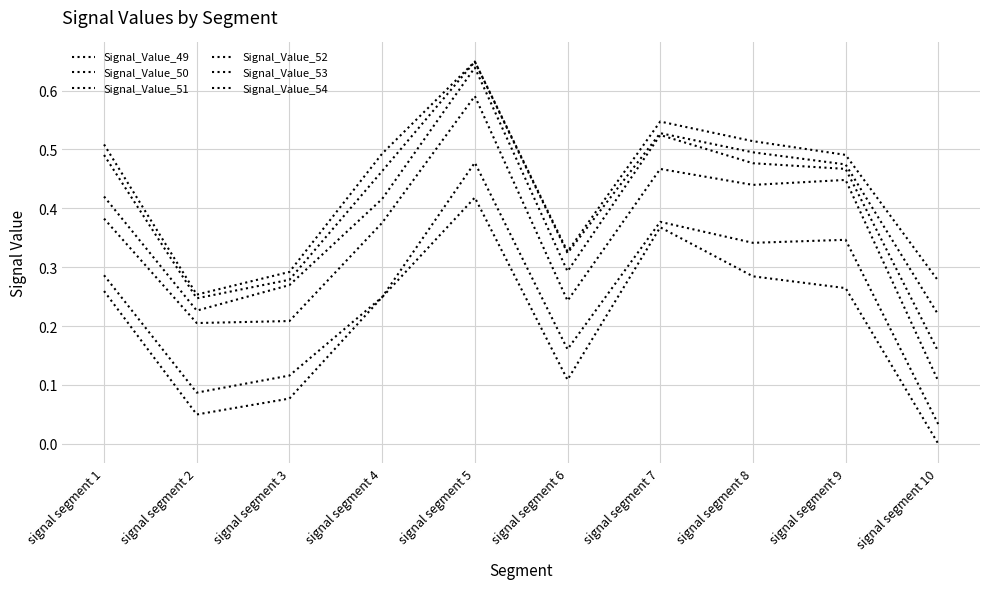

Reading left to right, what are all the values shown in this chart?

Signal_Value_49: 0.3	0.0	0.1	0.2	0.4	0.1	0.4	0.3	0.3	0.0
Signal_Value_50: 0.3	0.1	0.1	0.2	0.5	0.2	0.4	0.3	0.3	0.0
Signal_Value_51: 0.4	0.2	0.2	0.4	0.6	0.2	0.5	0.4	0.4	0.1
Signal_Value_52: 0.4	0.2	0.3	0.4	0.6	0.3	0.5	0.5	0.5	0.2
Signal_Value_53: 0.5	0.2	0.3	0.5	0.6	0.3	0.5	0.5	0.5	0.2
Signal_Value_54: 0.5	0.3	0.3	0.5	0.6	0.3	0.5	0.5	0.5	0.3